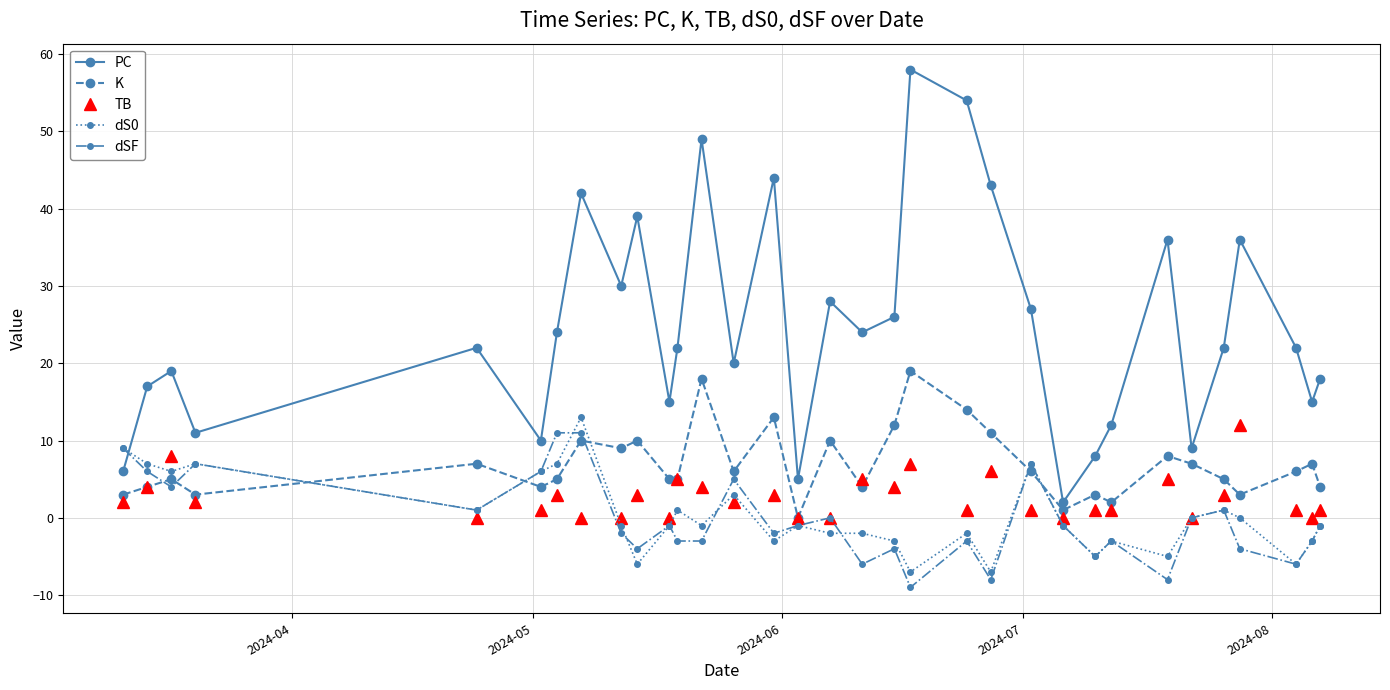

True or false: dS0 has more than 0 points higher than both neighbors.

True